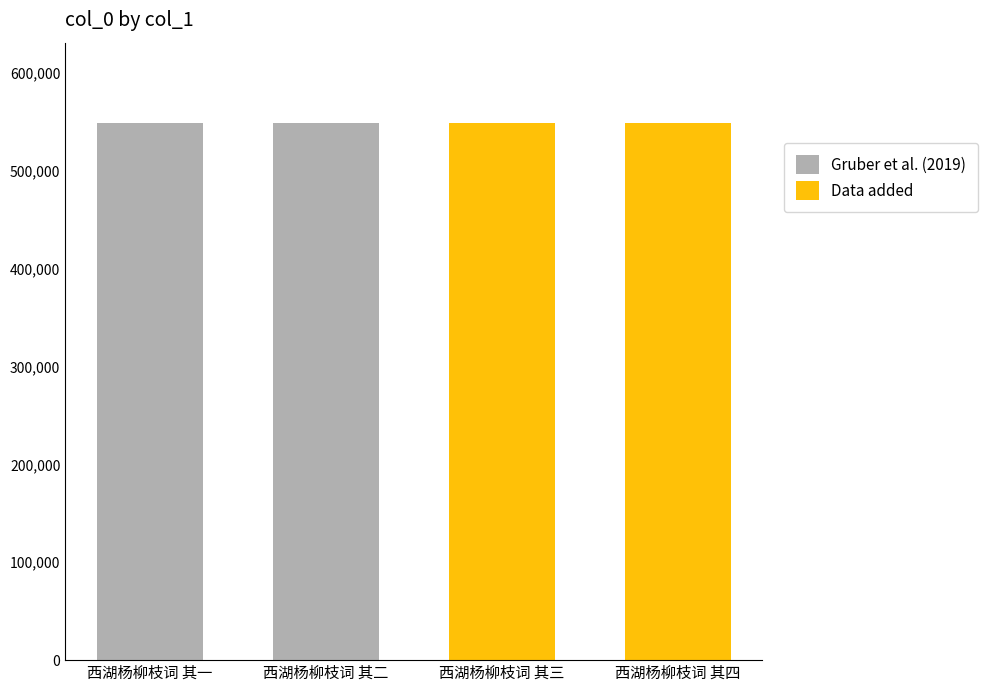

Reading left to right, extract all data points from this chart.

Gruber et al. (2019): 548382	548383
Data added: 548384	548385